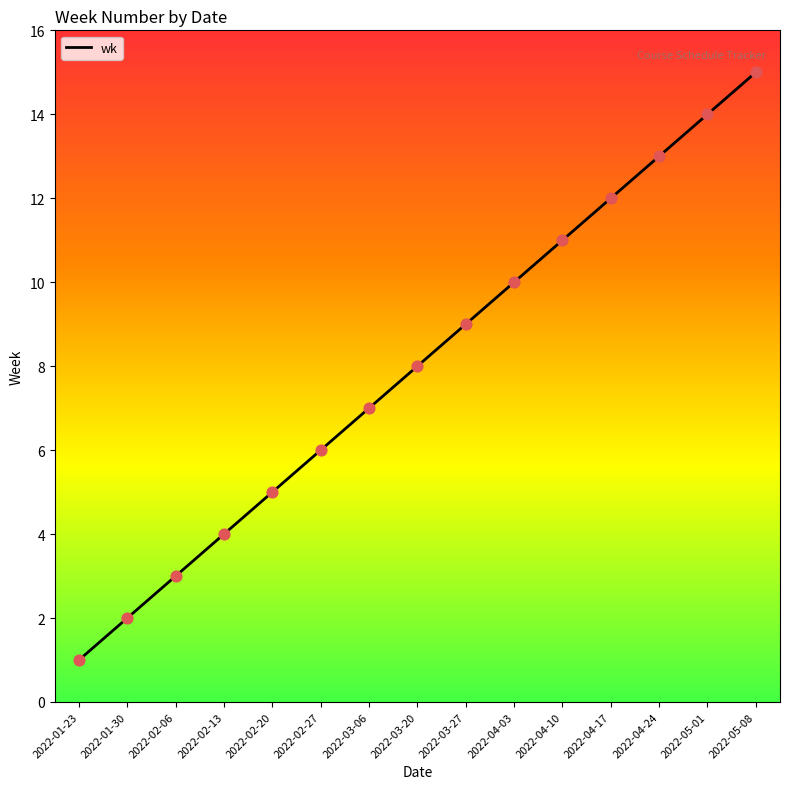

Between 2022-03-06 and 2022-05-08, which is larger?

2022-05-08